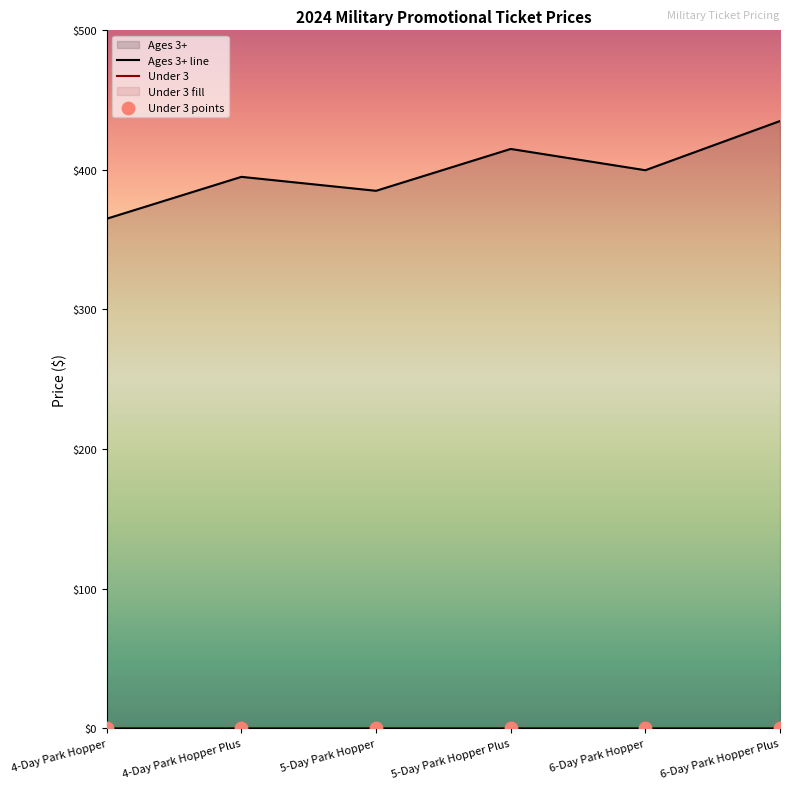

Between 6-Day Park Hopper Plus and 4-Day Park Hopper Plus, which is larger?

6-Day Park Hopper Plus